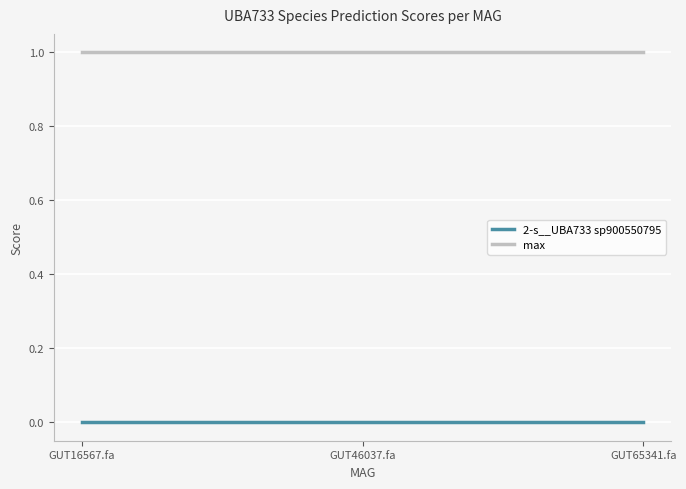

Which series has the largest range (max minus min)?

max